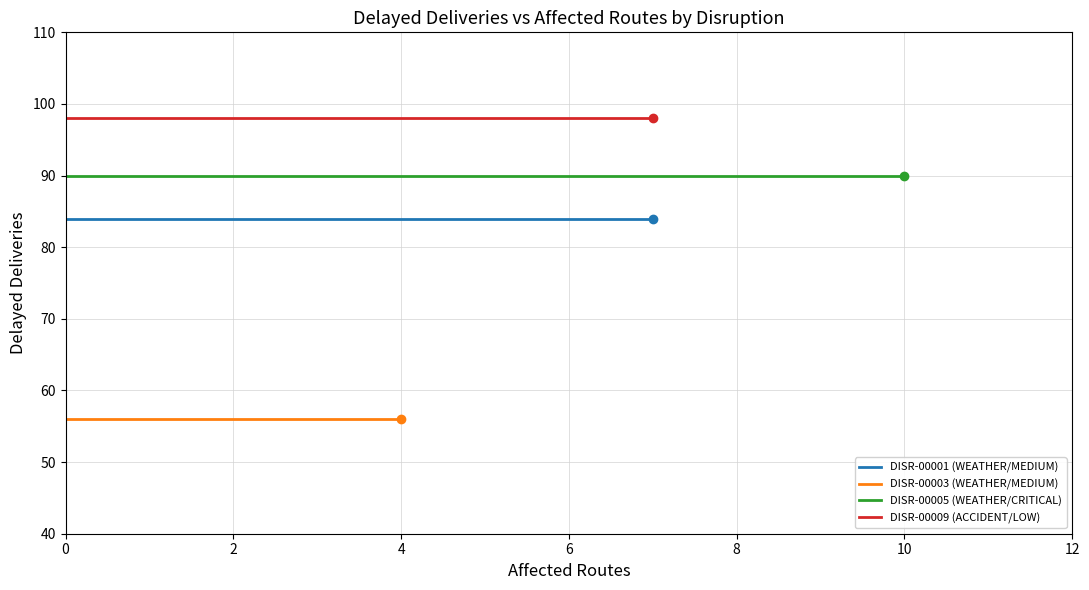

What is the spread (max minus min) of values at 2?

42